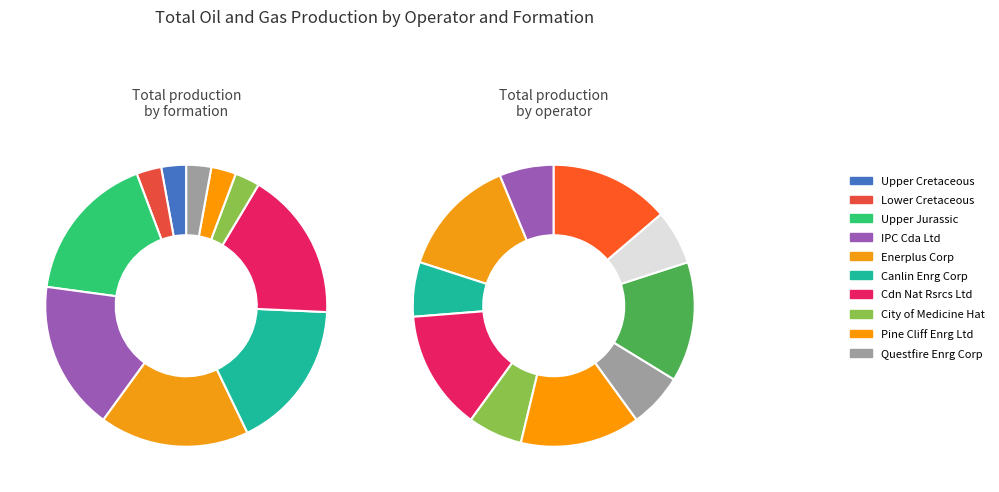

Is 4 the majority of the pie?

No